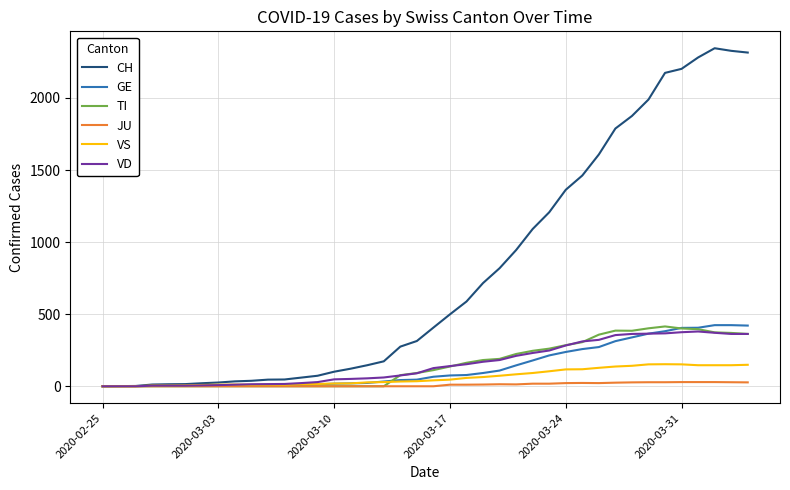

Which series has the largest total across all categories?

CH